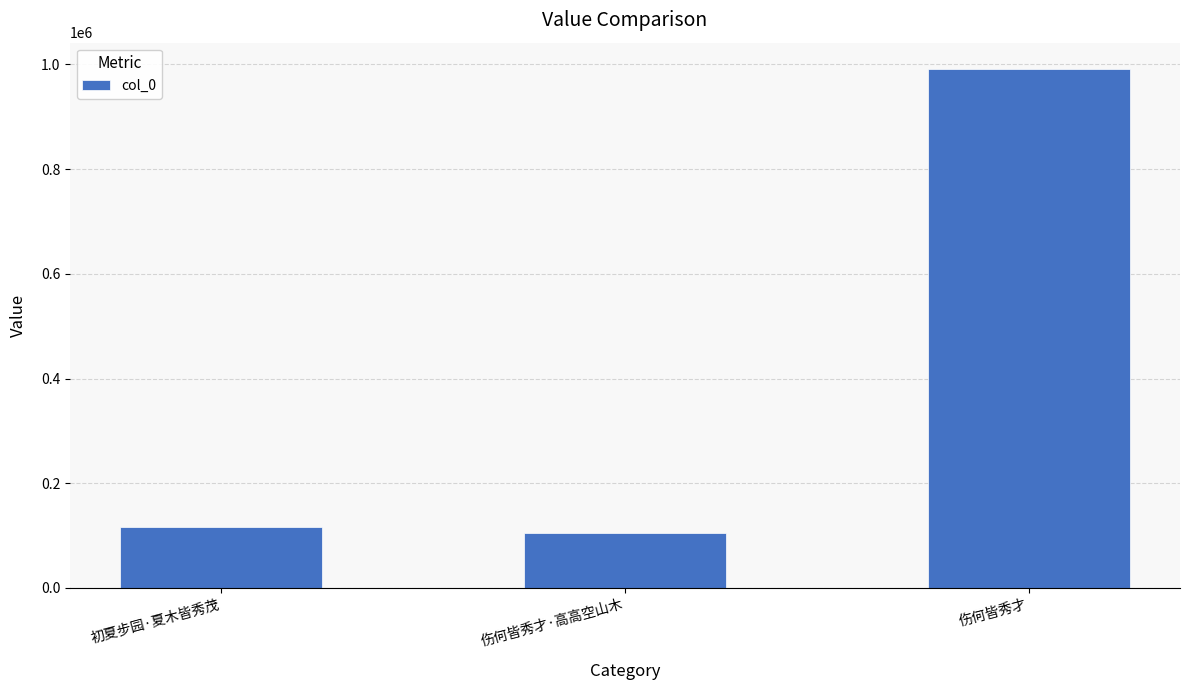

Rank the categories by value from lowest to highest.

伤何皆秀才·高高空山木, 初夏步园·夏木皆秀茂, 伤何皆秀才